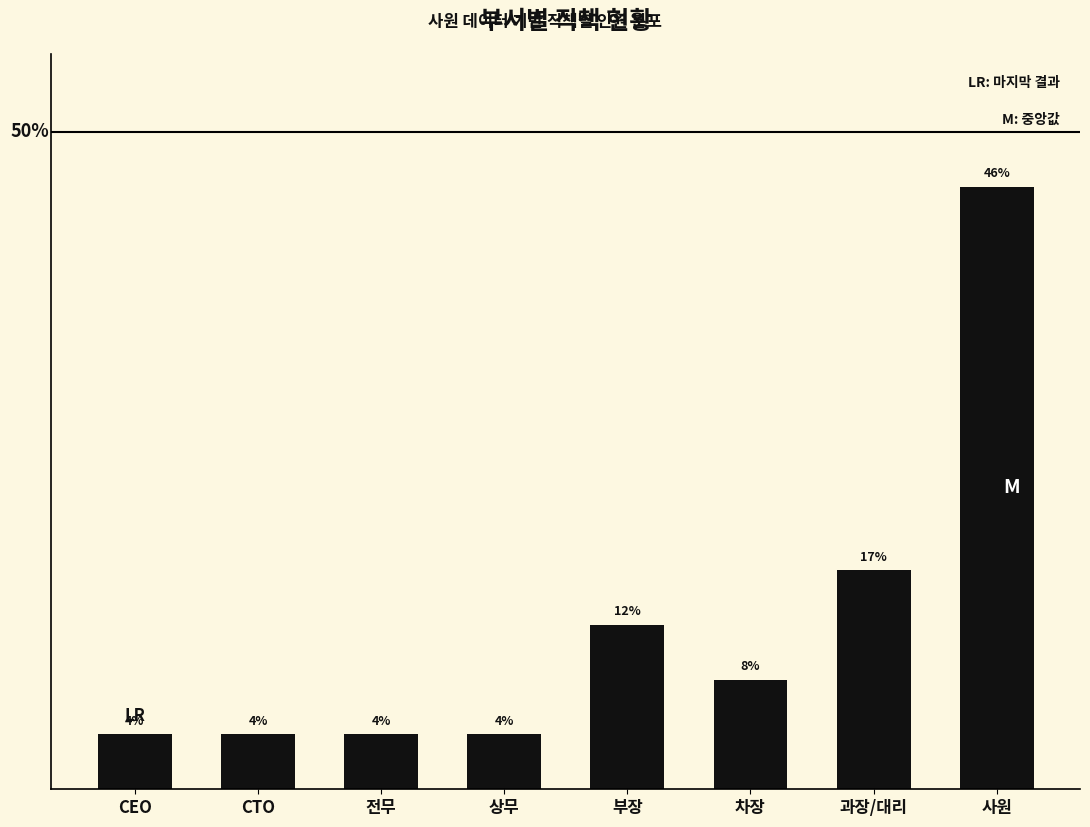

Between 과장/대리 and CEO, which is larger?

과장/대리